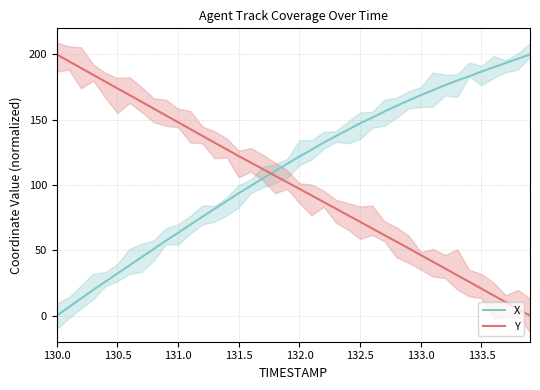

Which series has the widest spread of values?

X